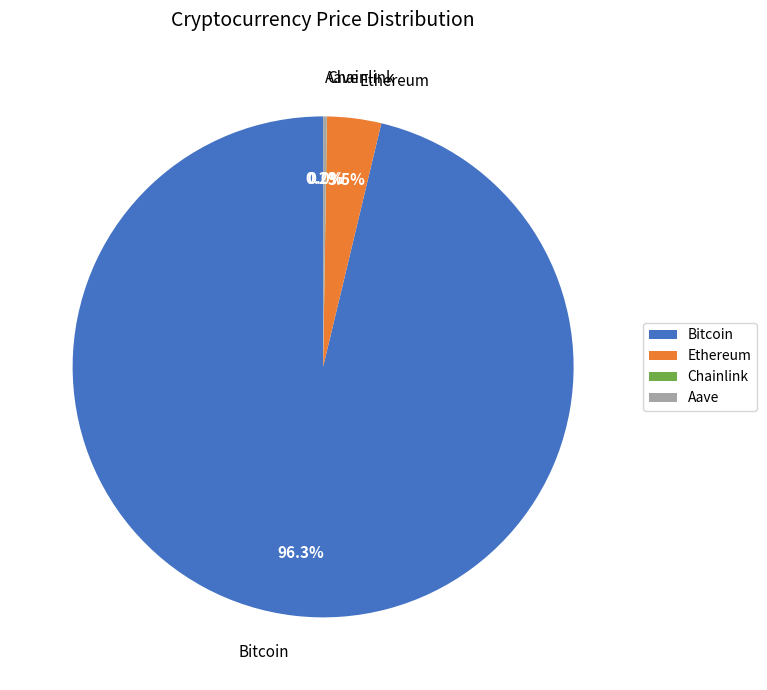

What portion of the pie excludes Bitcoin?

3.7%